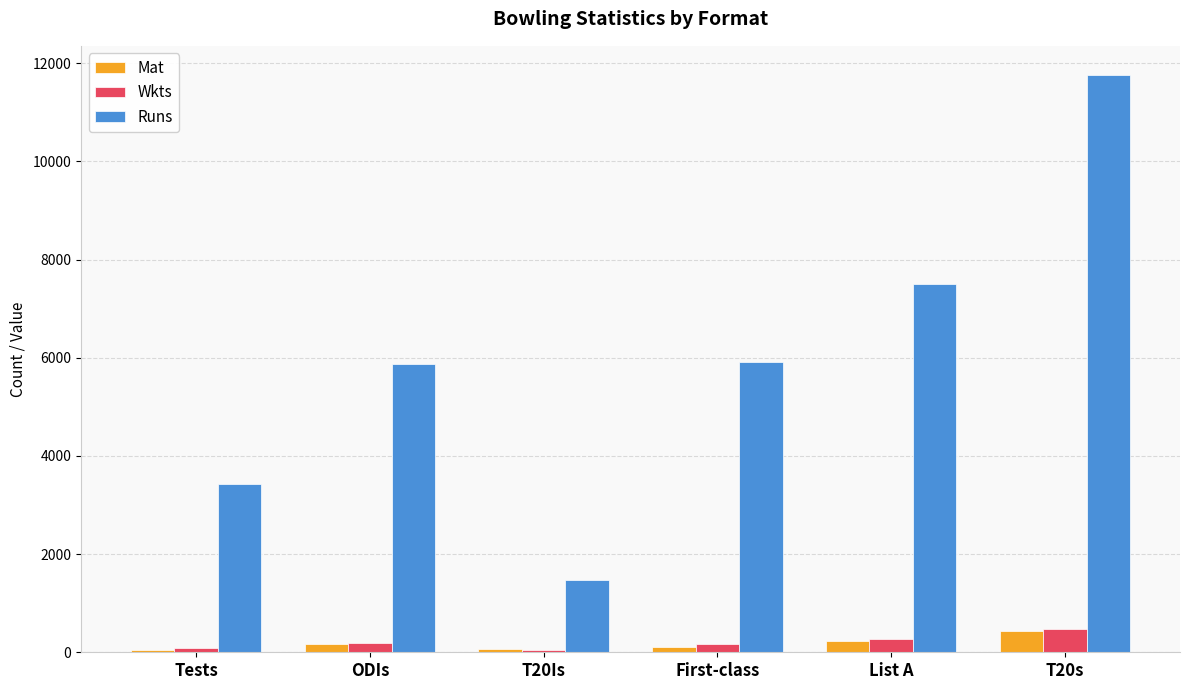

What is the total value across all series at List A?

7992